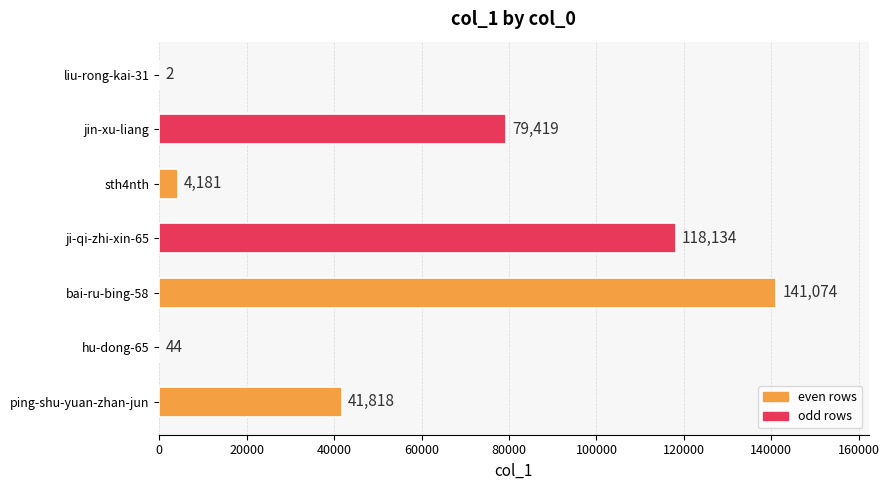

Reading bottom to top, list all the values displayed in this chart.

ping-shu-yuan-zhan-jun=41818	hu-dong-65=44	bai-ru-bing-58=141074	ji-qi-zhi-xin-65=118134	sth4nth=4181	jin-xu-liang=79419	liu-rong-kai-31=2